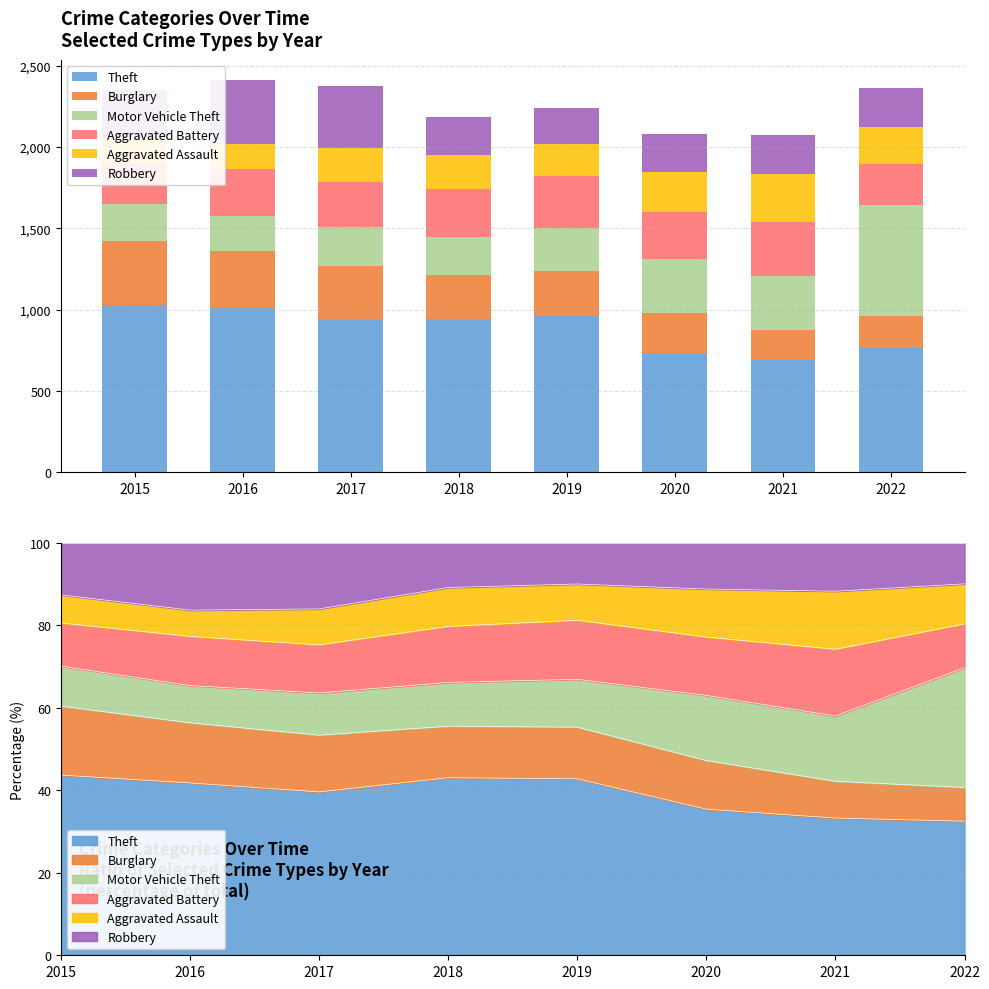

What is the difference between the Aggravated Assault values at 2021 and 2018?

86